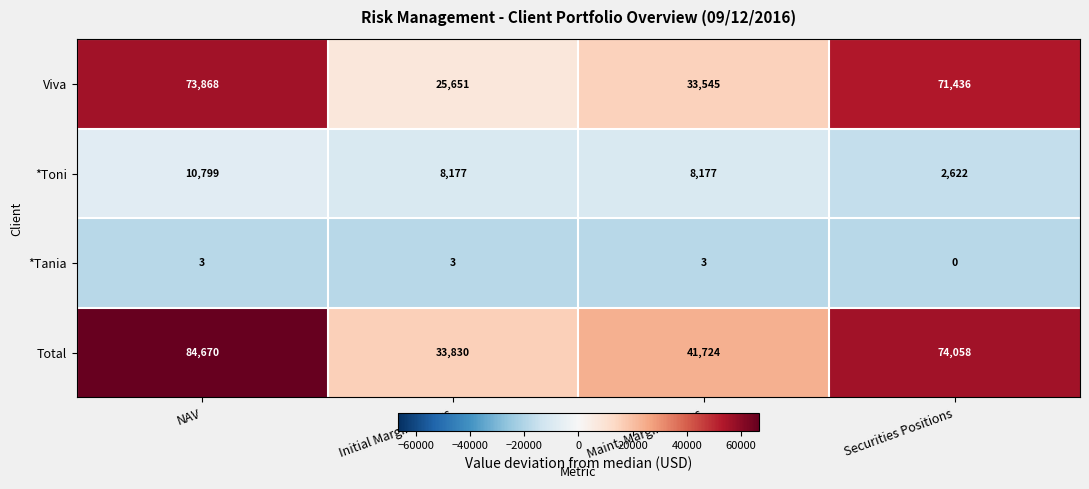

What is the difference between the second highest and second lowest values in the Total series?

32334